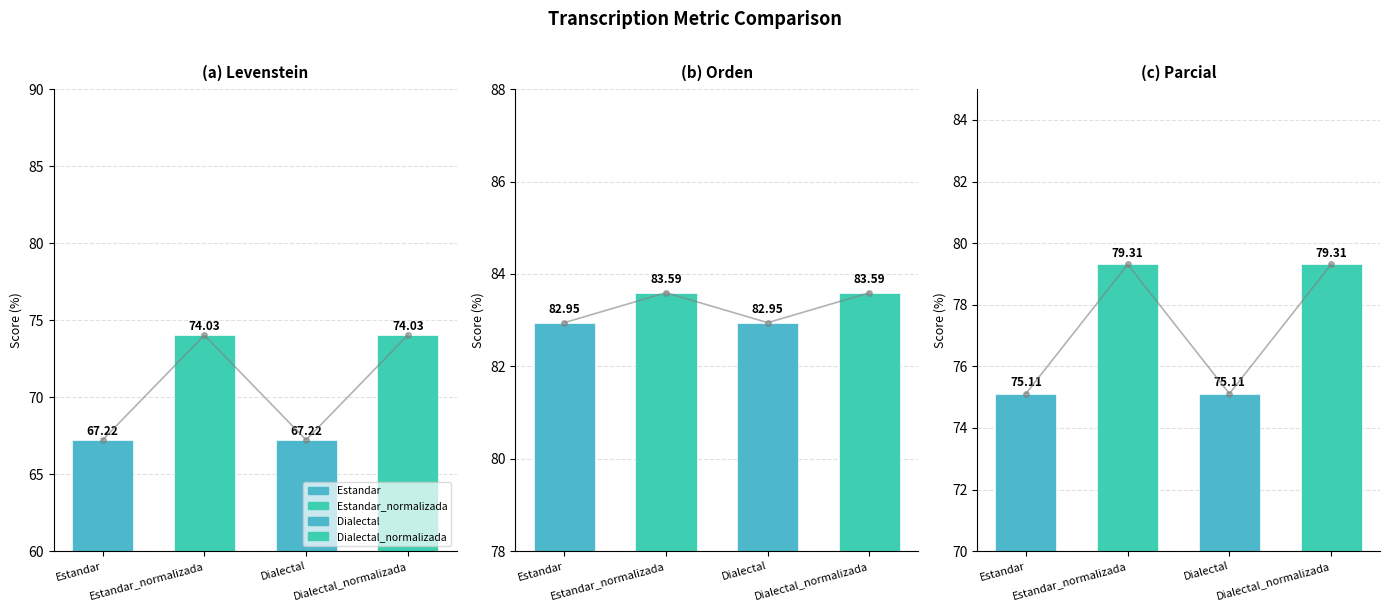

The Parcial series shows 75.1 at Dialectal. True or false?

True